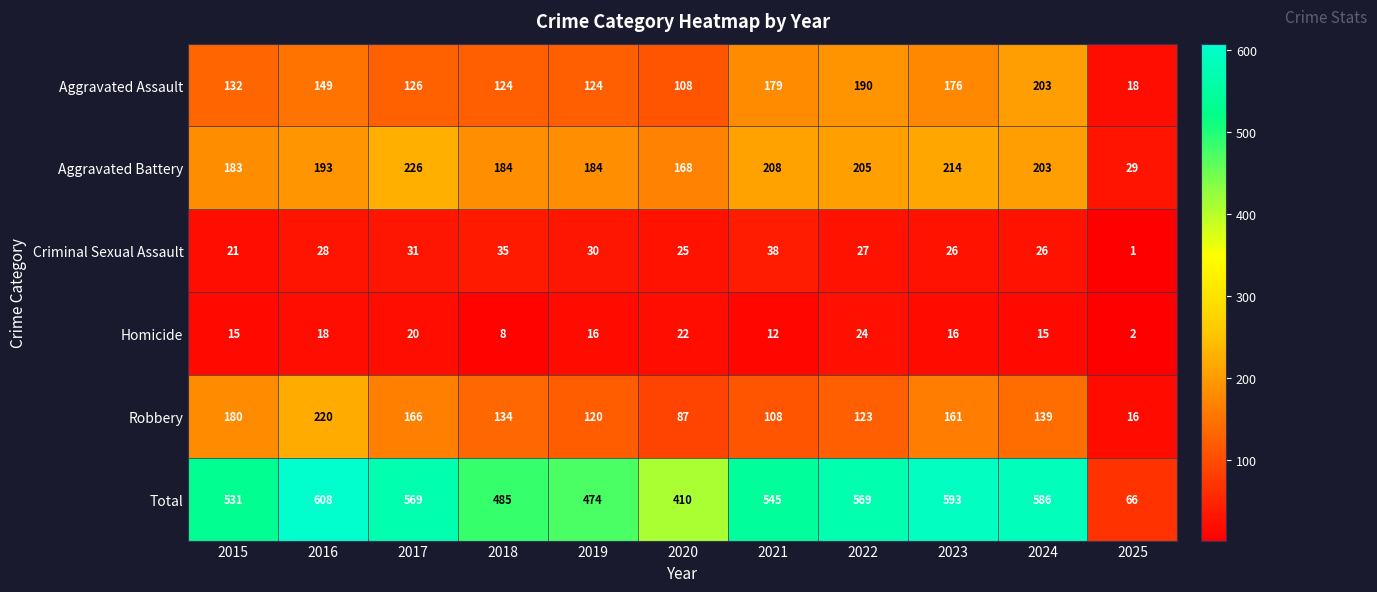

How many distinct data groups are displayed?

6